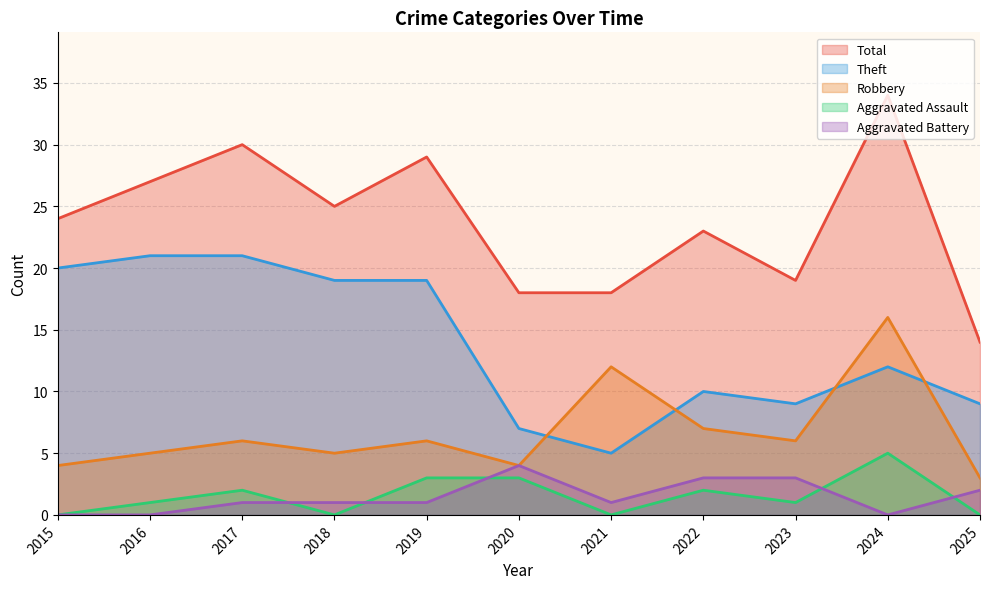

At which category is the sum across all series the highest?

2024